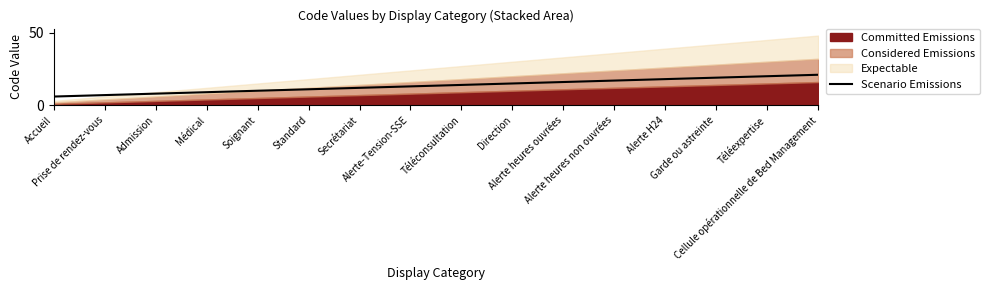

What is the label of the 13th point from the left?

Alerte H24